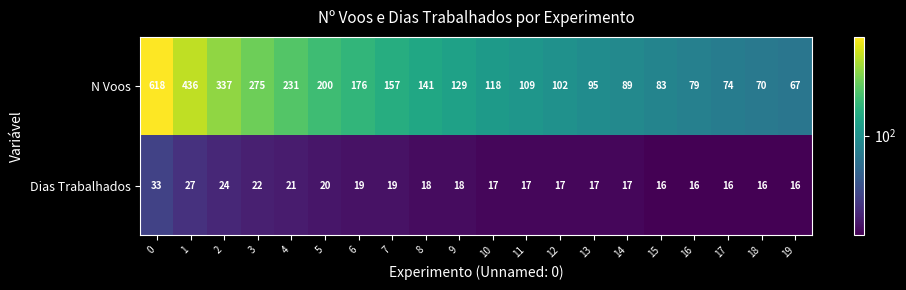

Which series has the largest total across all categories?

N Voos